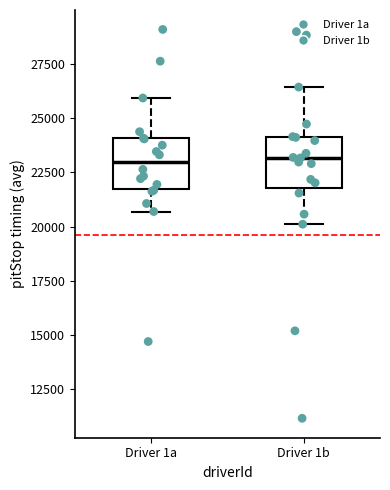

Reading left to right, transcribe this box plot: for each box, give where its median line is, the range the box spans, and where its two whiskers end, as read against the y-axis. The values are not printed on the chart, so give them approximately, as read against the axis.

Driver 1a: median 23000, box 21500 to 24000, whiskers 20500 to 26000
Driver 1b: median 23000, box 22000 to 24000, whiskers 20000 to 26500